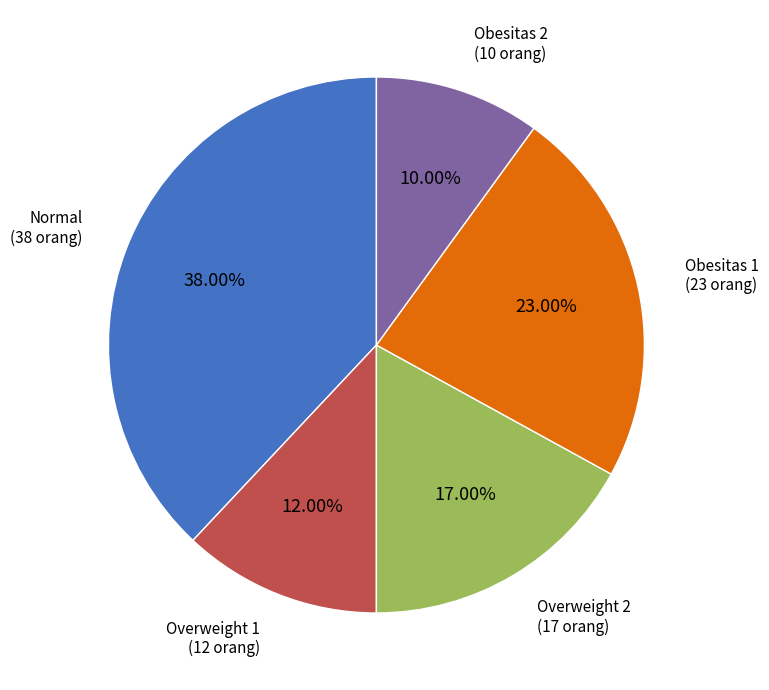

Is there a majority slice in this chart?

No